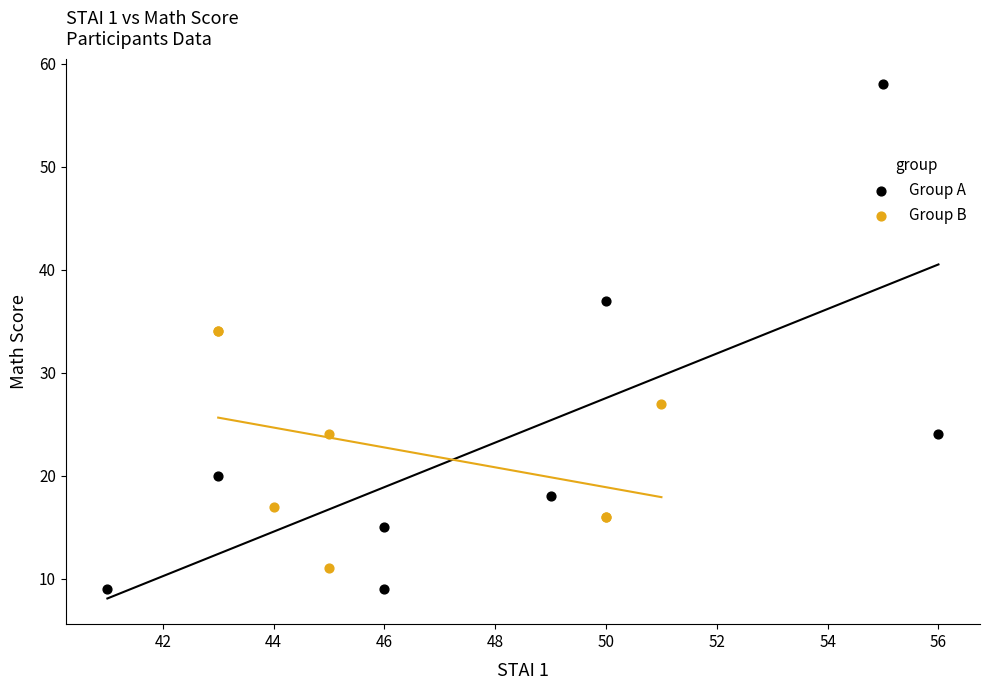

What are all the series names shown in the legend?

Group A, Group B